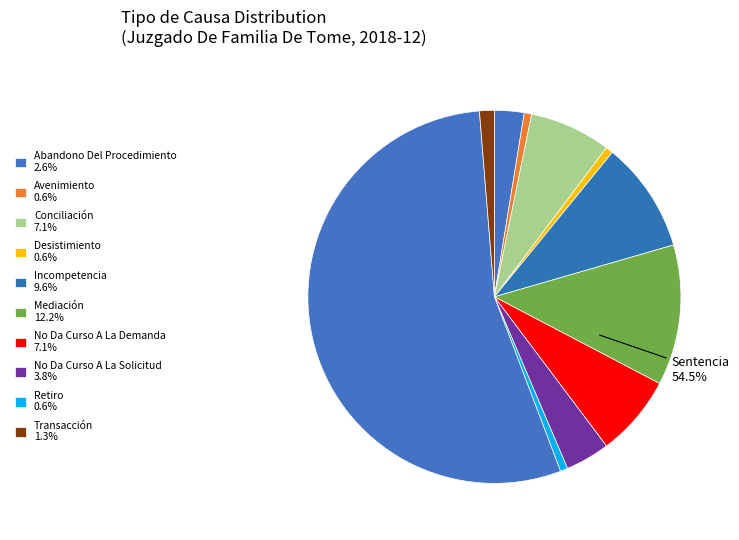

To the nearest percent, what is the difference between the No Da Curso A La Solicitud and Transacción slice percentages?

3%